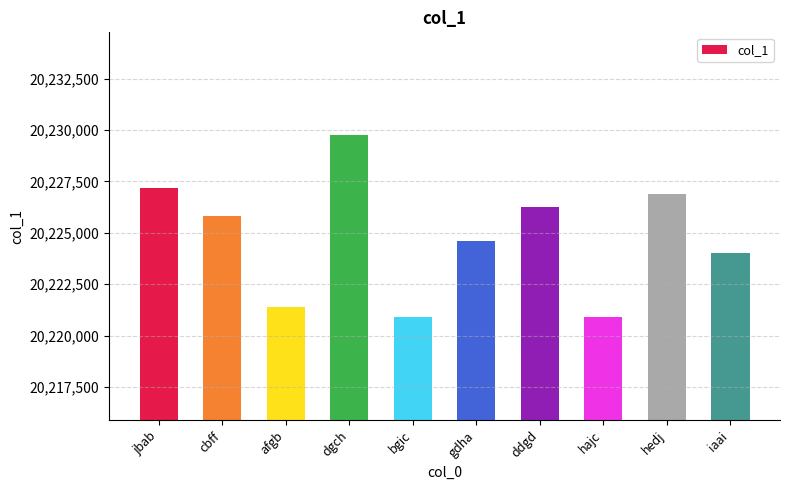

The value at dgch is 5507211. True or false?

False